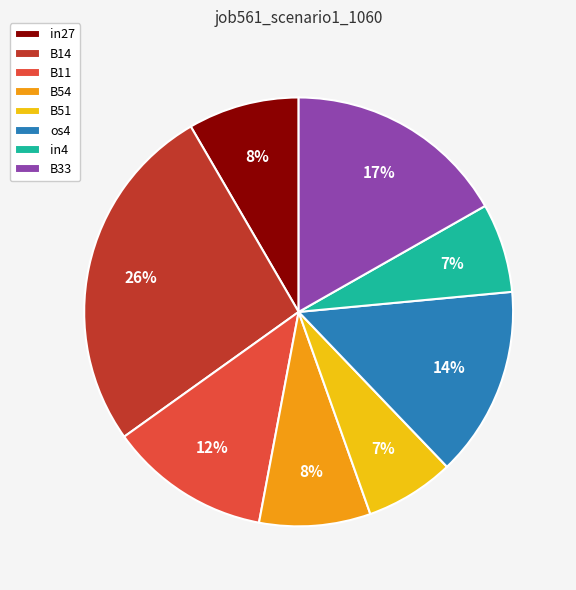

To the nearest percent, what portion does in4 represent?

7%